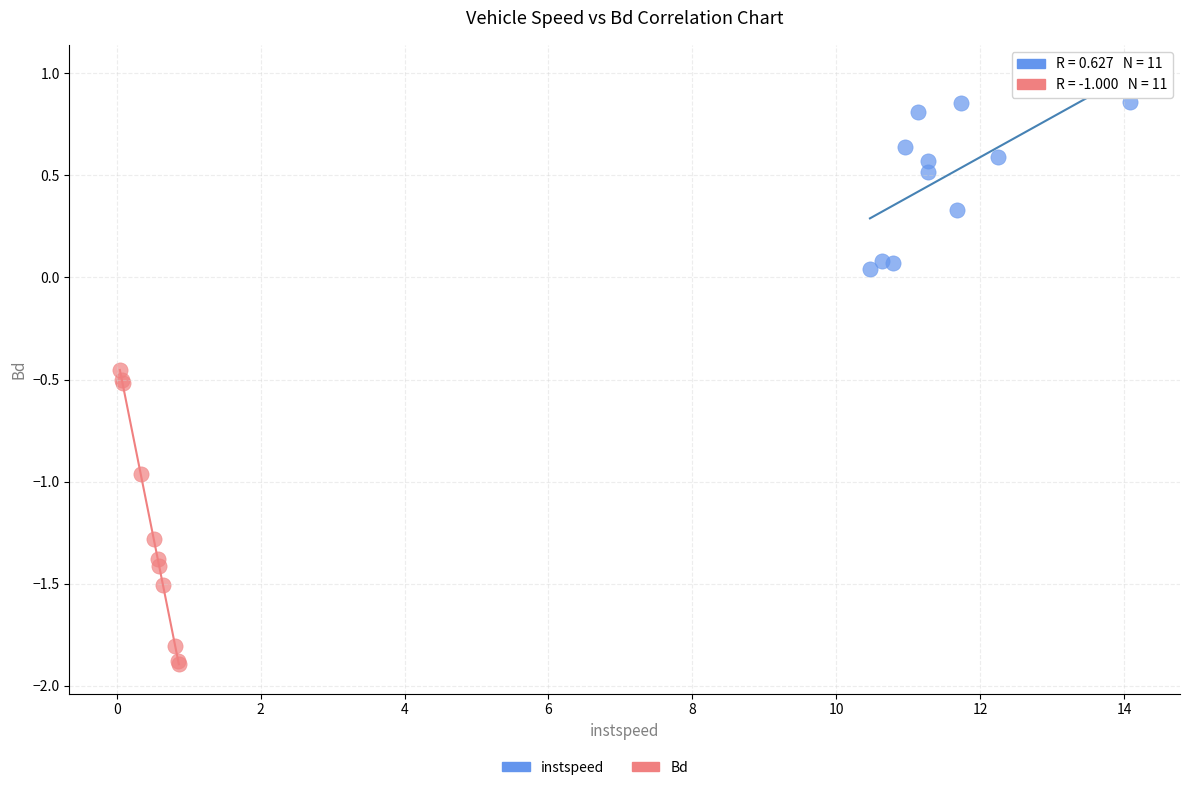

Which series contains the lowest Y value?

Bd